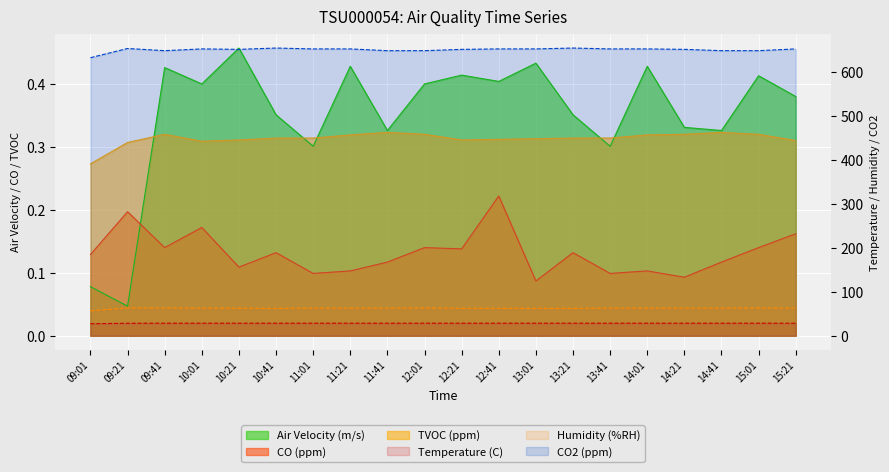

How many categories are shown in the chart?

20